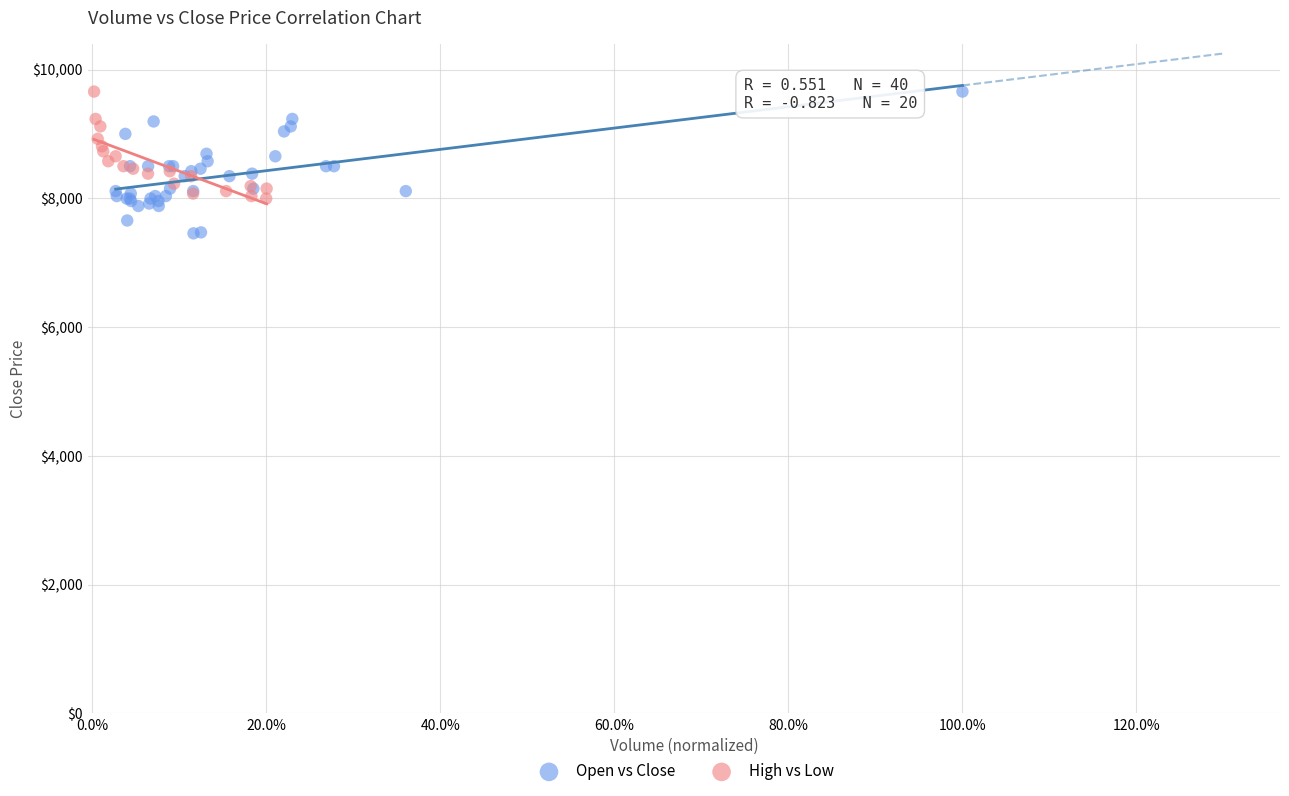

Which series has the widest spread of Y values?

Open vs Close